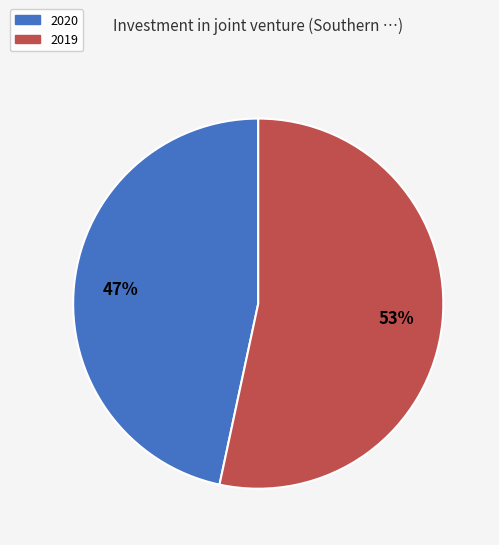

To the nearest percent, what portion does 2020 represent?

47%